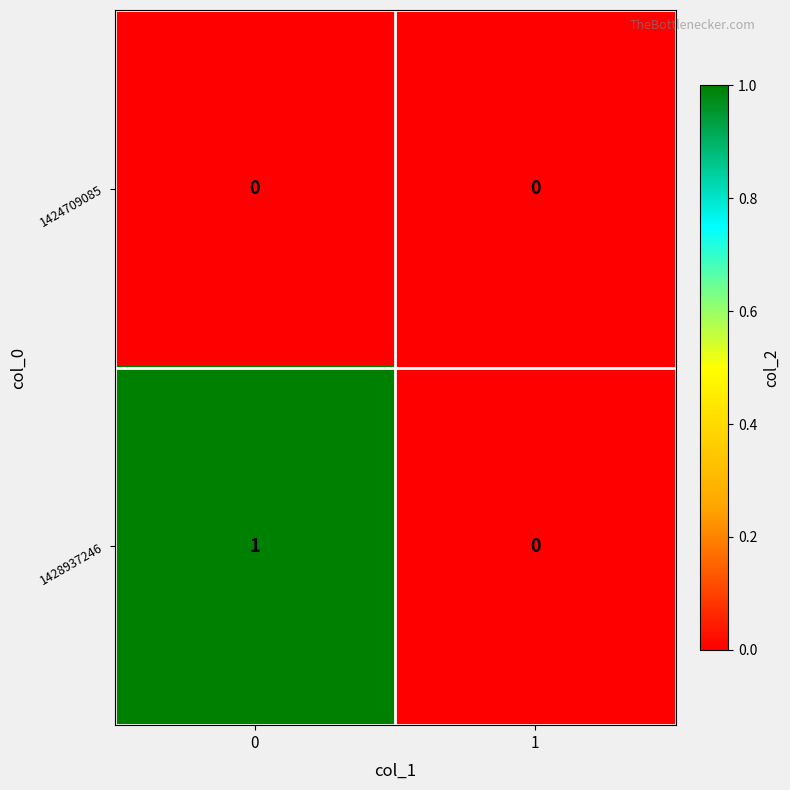

Which series changed the most between 0 and 1?

1428937246